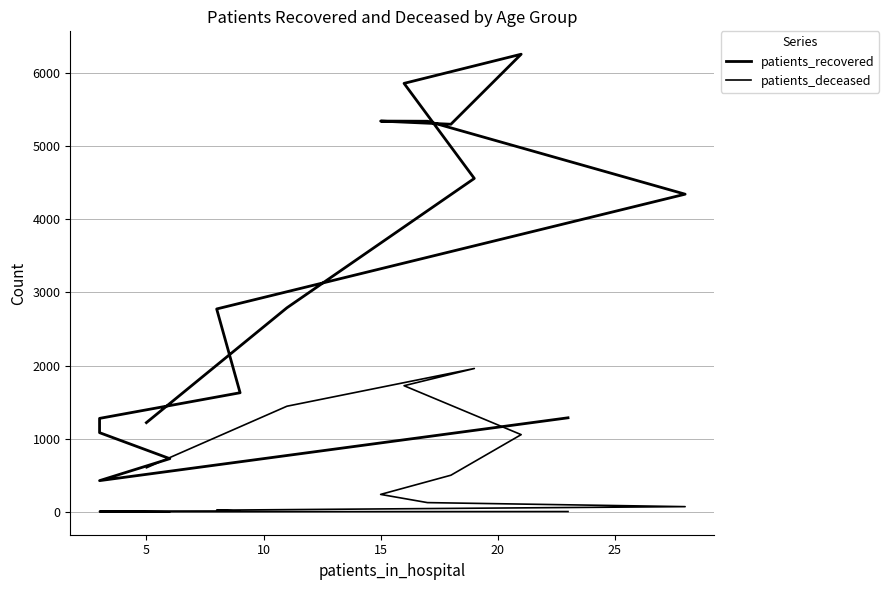

Does the chart display data point markers on the line(s)?

No